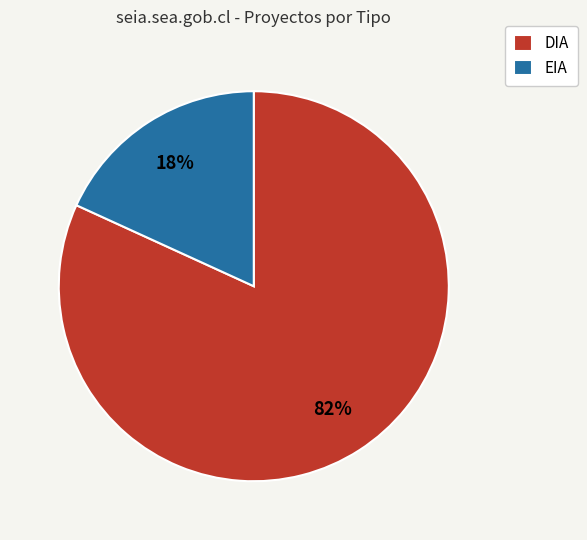

Does any single category account for the majority?

Yes